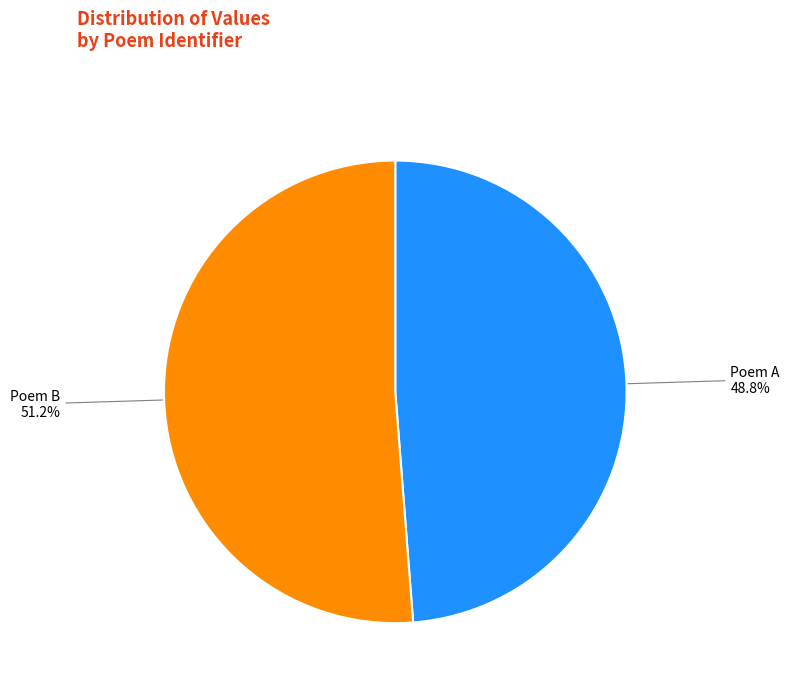

How many segments does this pie chart have?

2